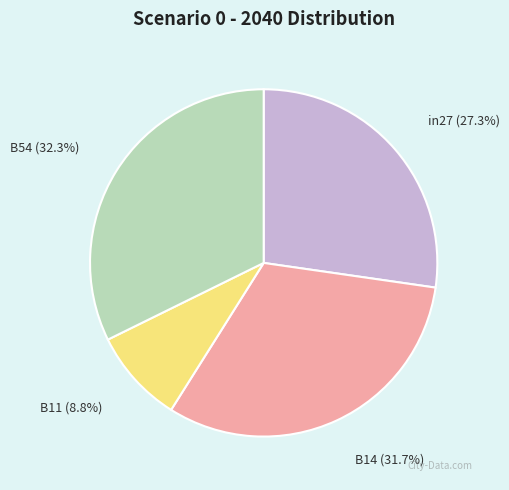

True or false: B14 accounts for 32% of the total.

True